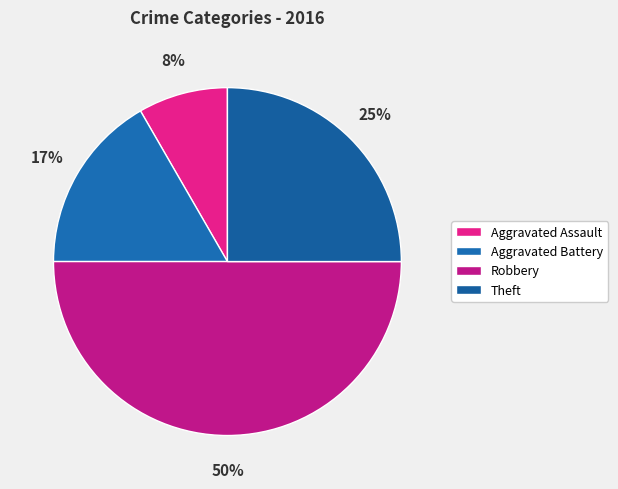

To the nearest percent, what portion does Aggravated Battery represent?

17%